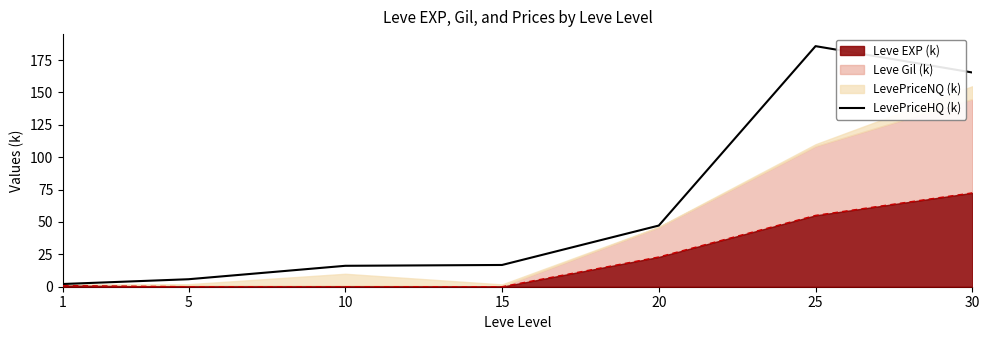

What is the difference between the second highest and minimum values?

163.2